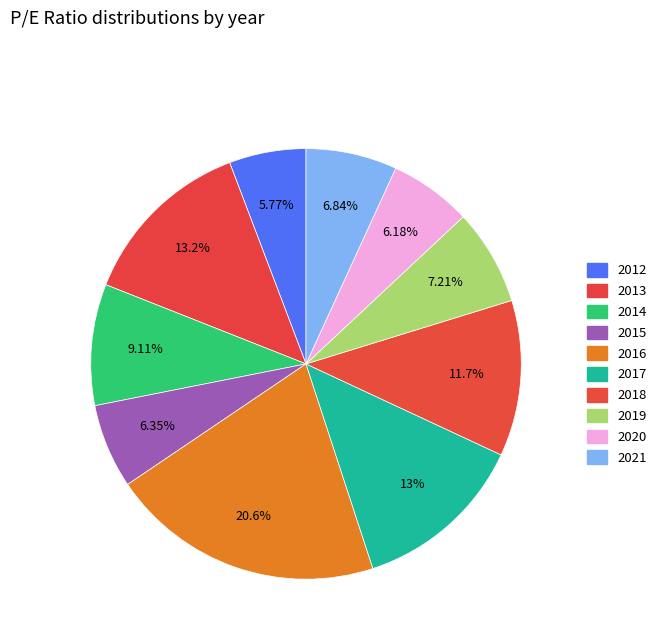

Is it true that 2013 is 28% of the pie?

False